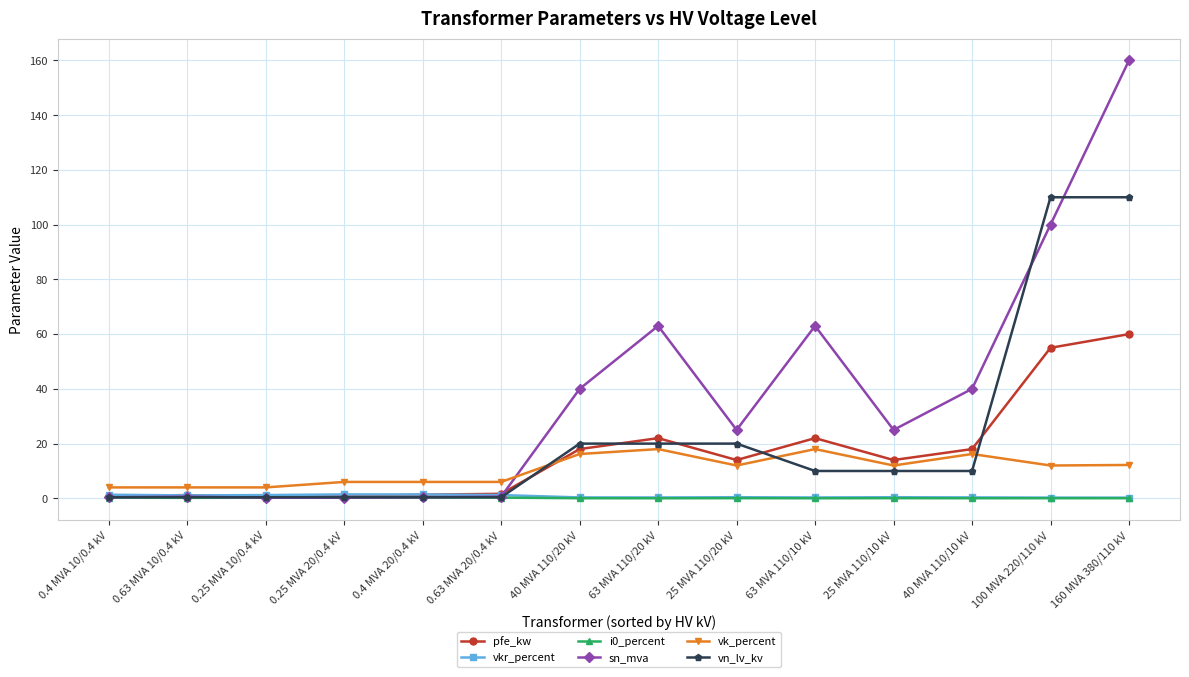

Is the value of vn_lv_kv at 25 MVA 110/20 kV greater than the value of i0_percent at 25 MVA 110/10 kV?

Yes